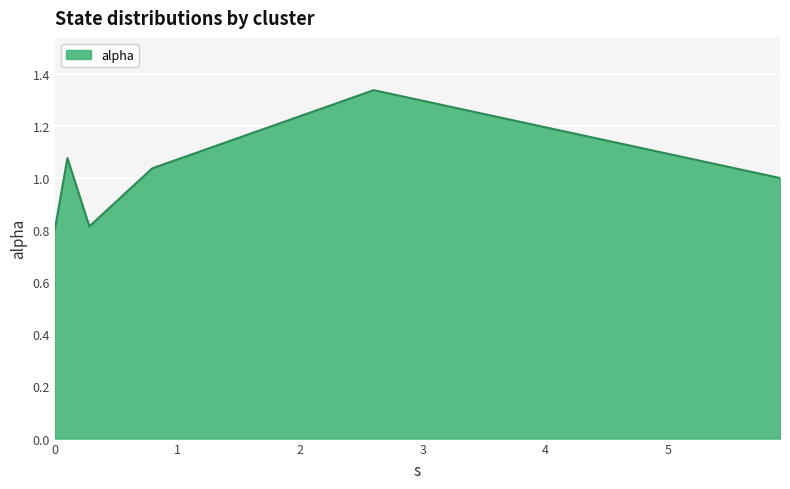

What is the sum of all values?

6.1